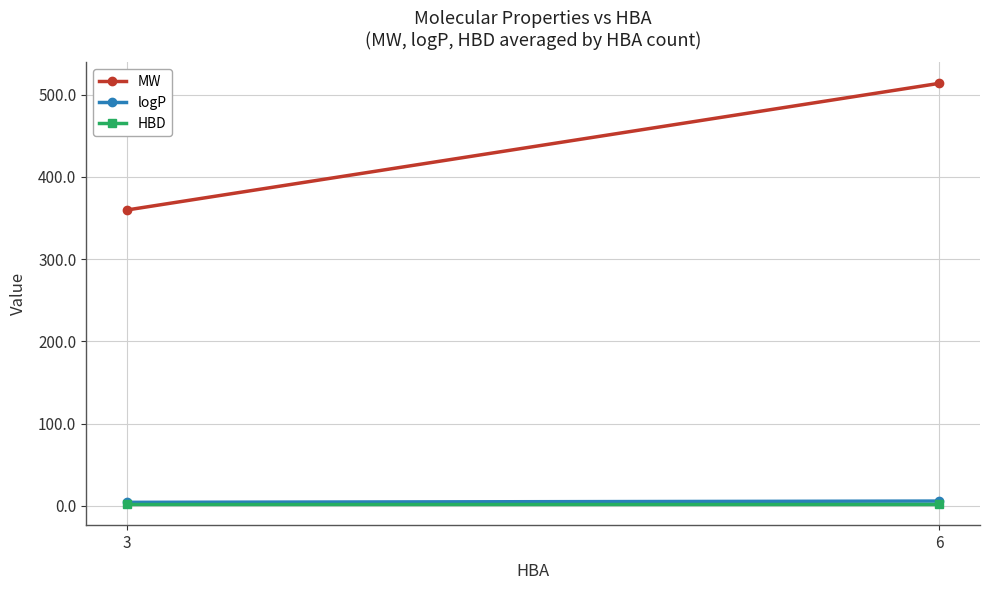

Which category has the highest value across all series?

6